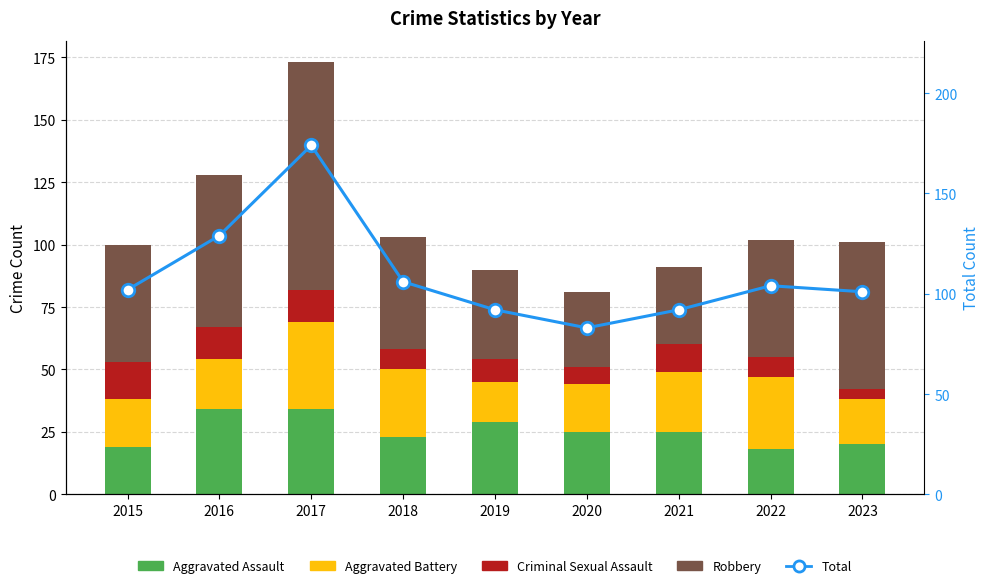

Where is Robbery nearest to the value 60?

2016